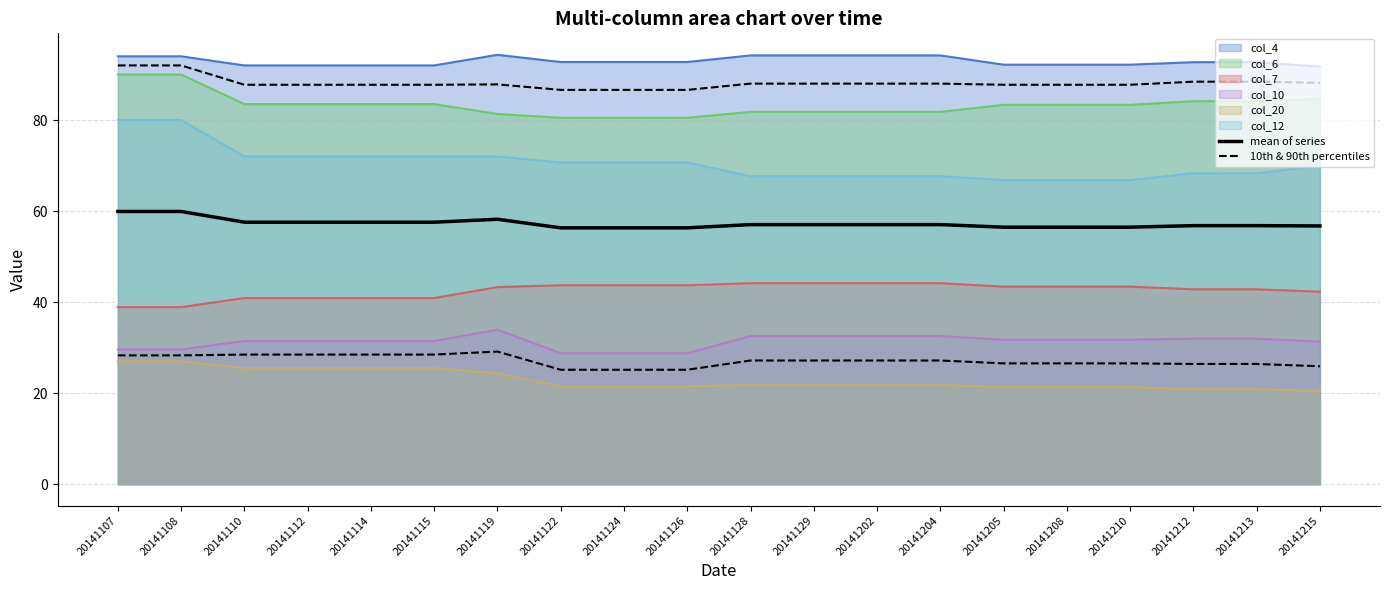

Between 20141215 and 20141107, which is larger?

20141107